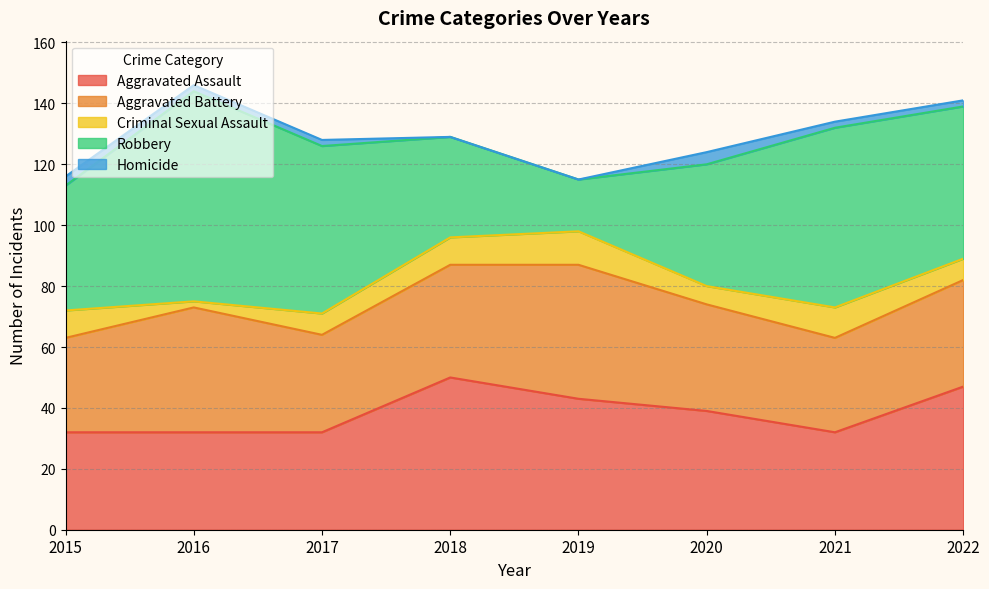

How many series are shown in this chart?

5